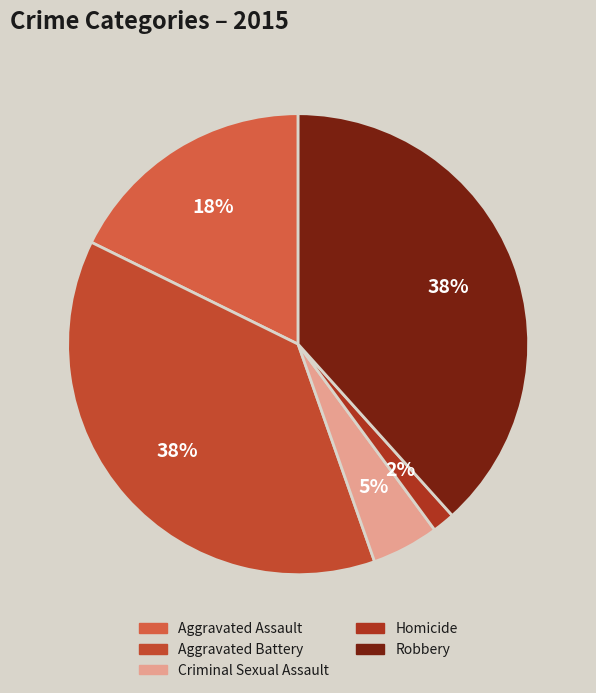

Count the number of slices in the pie.

5